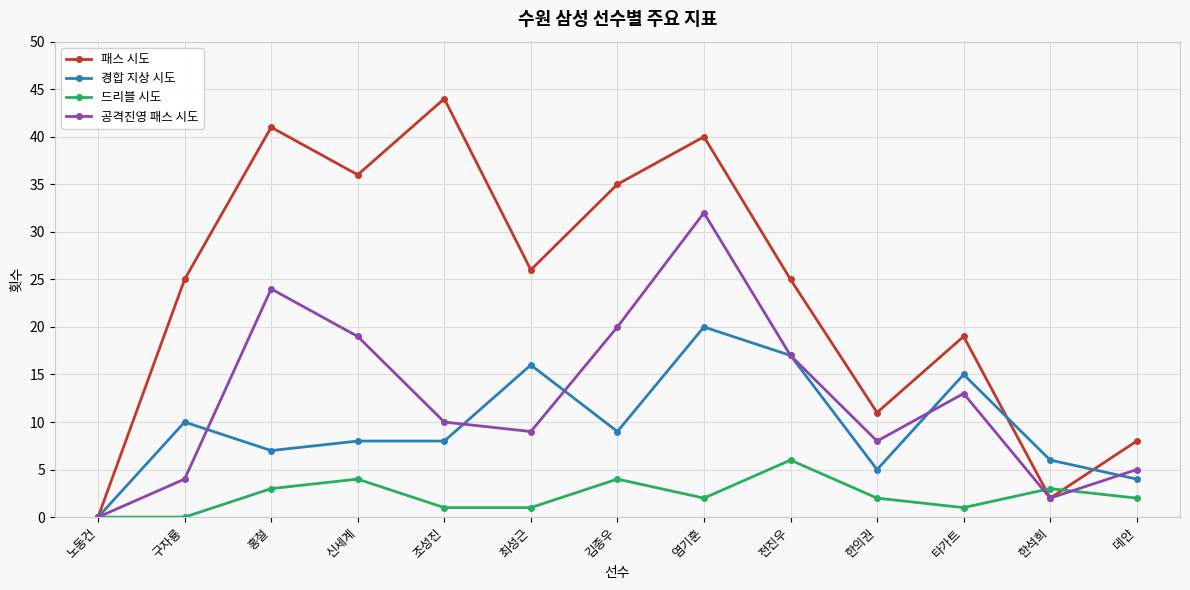

Reading left to right, list all the values displayed in this chart.

패스 시도: 노동건=0	구자룡=25	홍철=41	신세계=36	조성진=44	최성근=26	김종우=35	염기훈=40	전진우=25	한의권=11	타가트=19	한석희=2	데얀=8
경합 지상 시도: 노동건=0	구자룡=10	홍철=7	신세계=8	조성진=8	최성근=16	김종우=9	염기훈=20	전진우=17	한의권=5	타가트=15	한석희=6	데얀=4
드리블 시도: 노동건=0	구자룡=0	홍철=3	신세계=4	조성진=1	최성근=1	김종우=4	염기훈=2	전진우=6	한의권=2	타가트=1	한석희=3	데얀=2
공격진영 패스 시도: 노동건=0	구자룡=4	홍철=24	신세계=19	조성진=10	최성근=9	김종우=20	염기훈=32	전진우=17	한의권=8	타가트=13	한석희=2	데얀=5